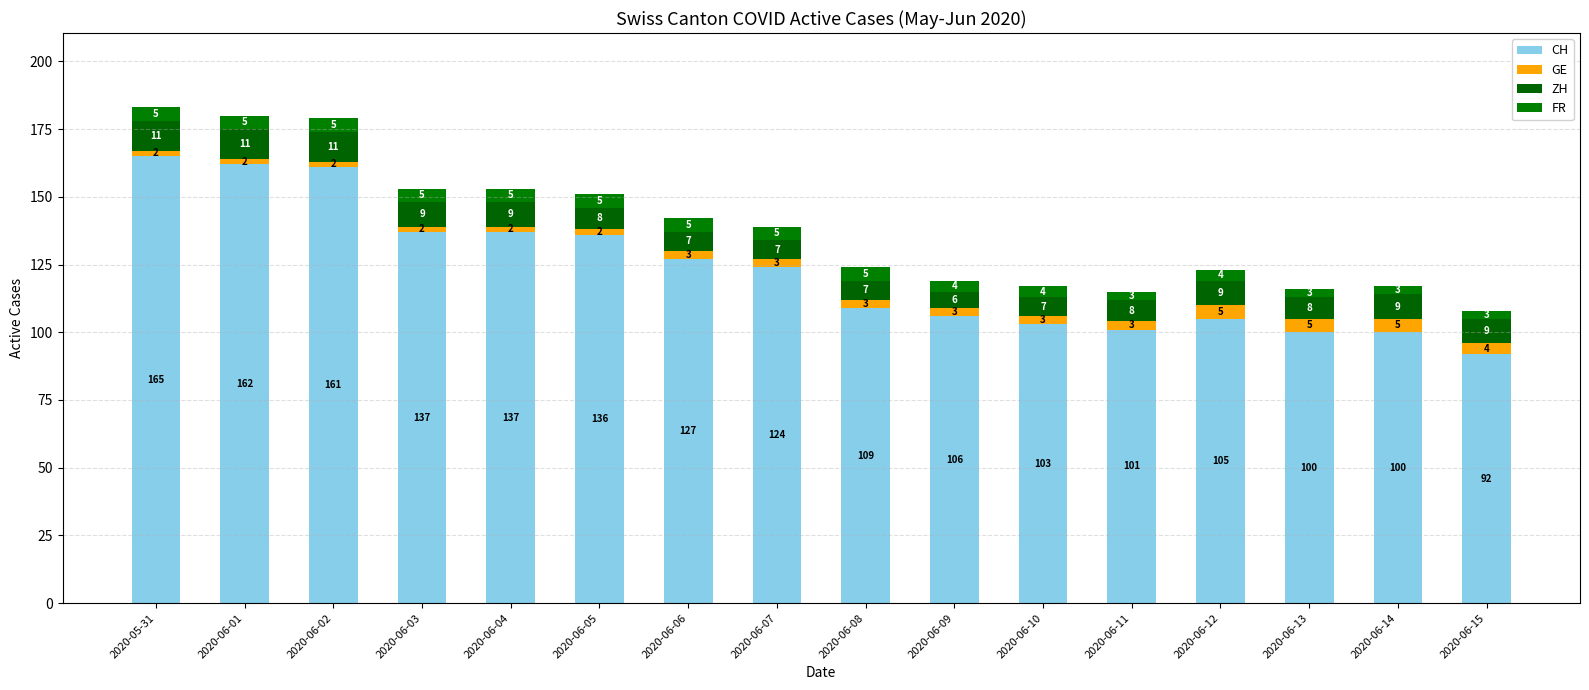

What are all the series names shown in the legend?

CH, GE, ZH, FR